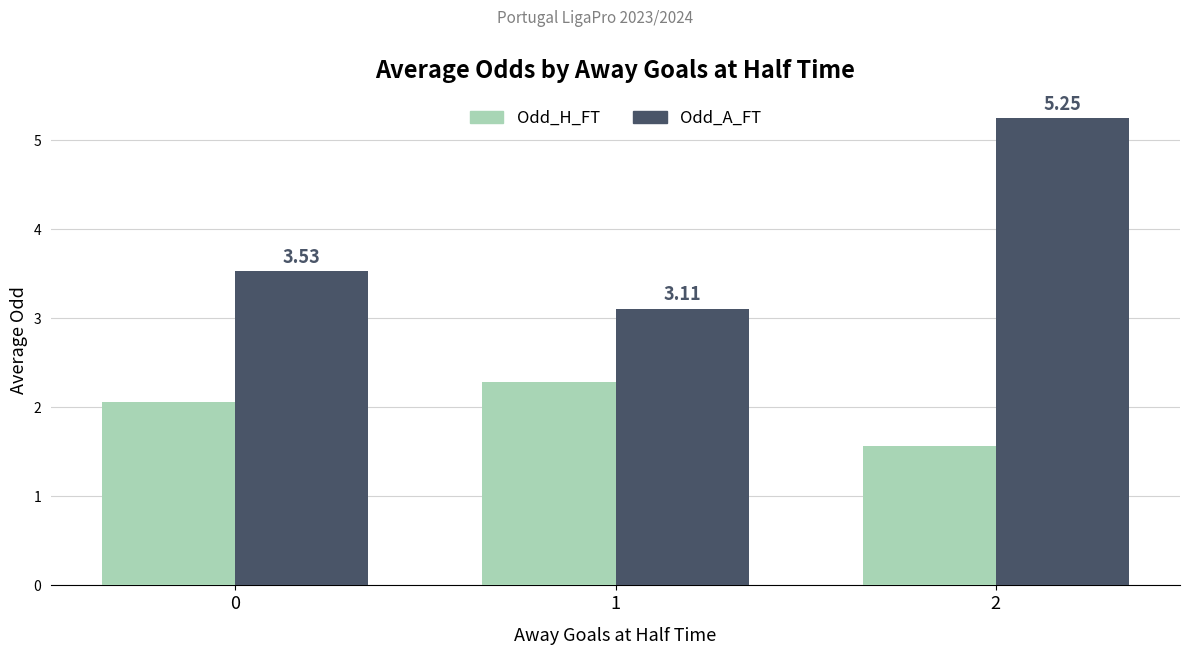

What is the average value of the Odd_A_FT series?

4.0